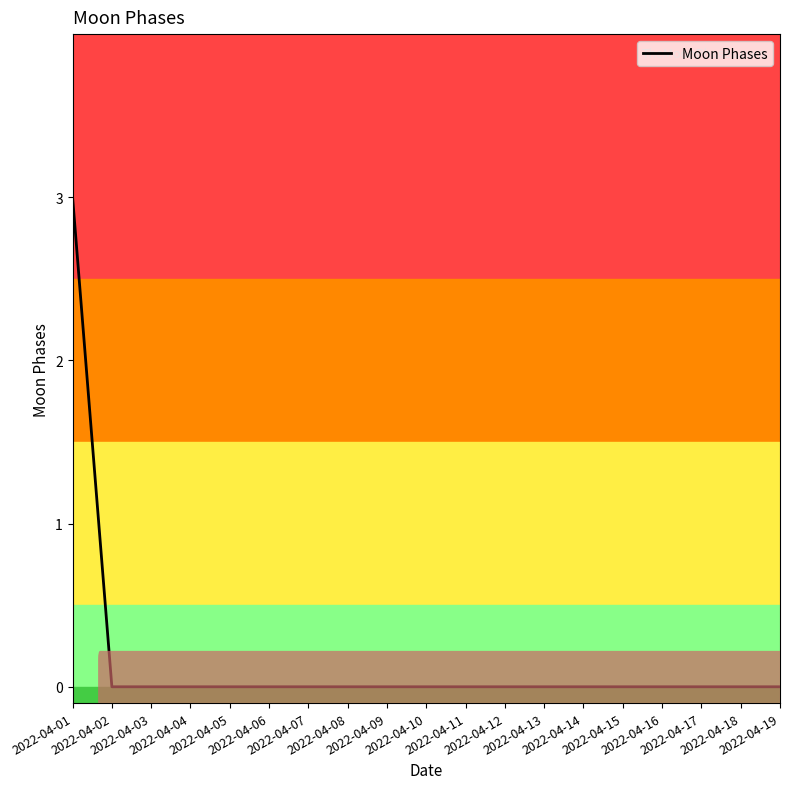

What is the greatest value displayed?

3